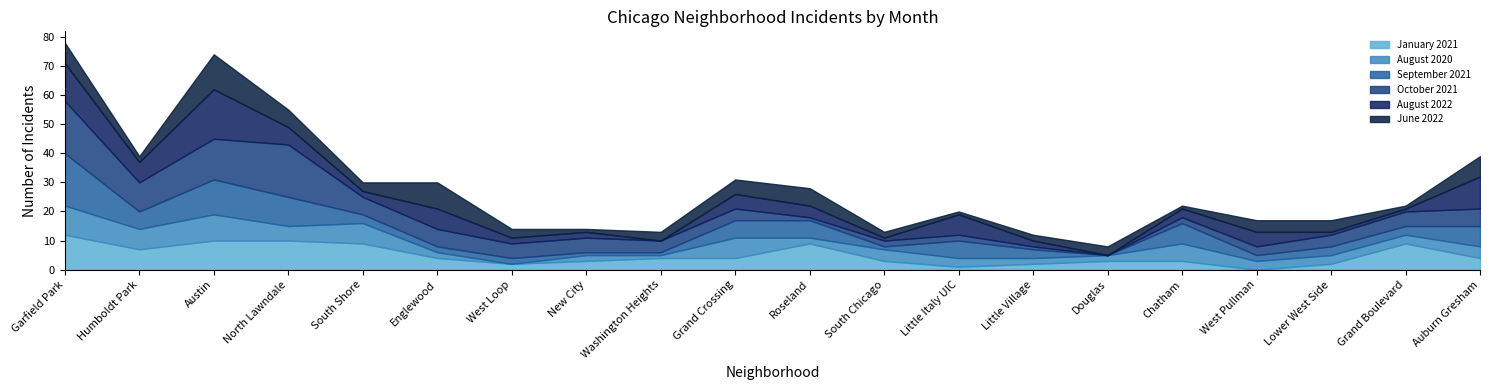

What is the value of the October 2021 point at the 8th from the left?

5